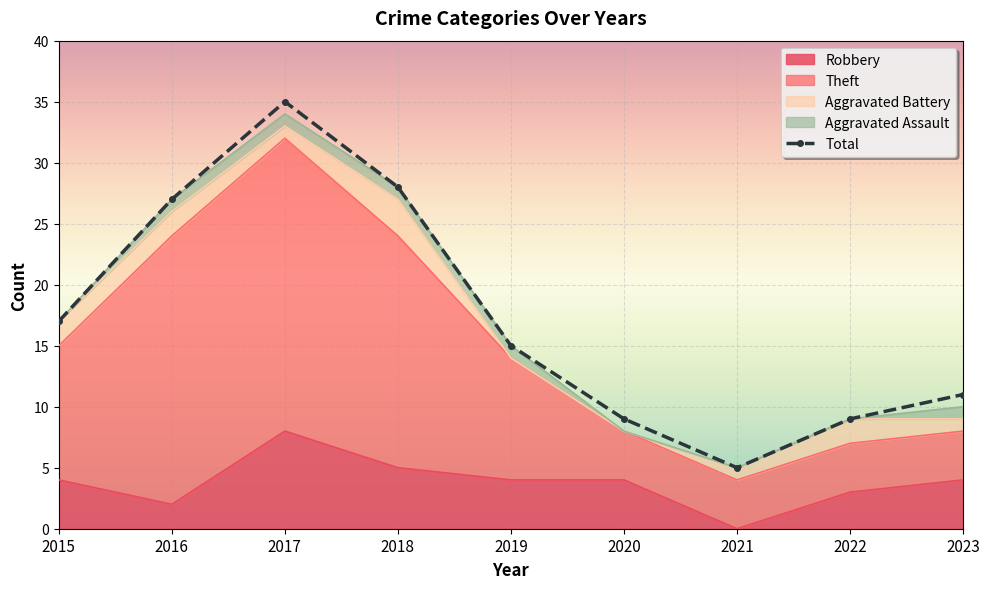

Between 2016 and 2018, which series saw the biggest shift?

Robbery